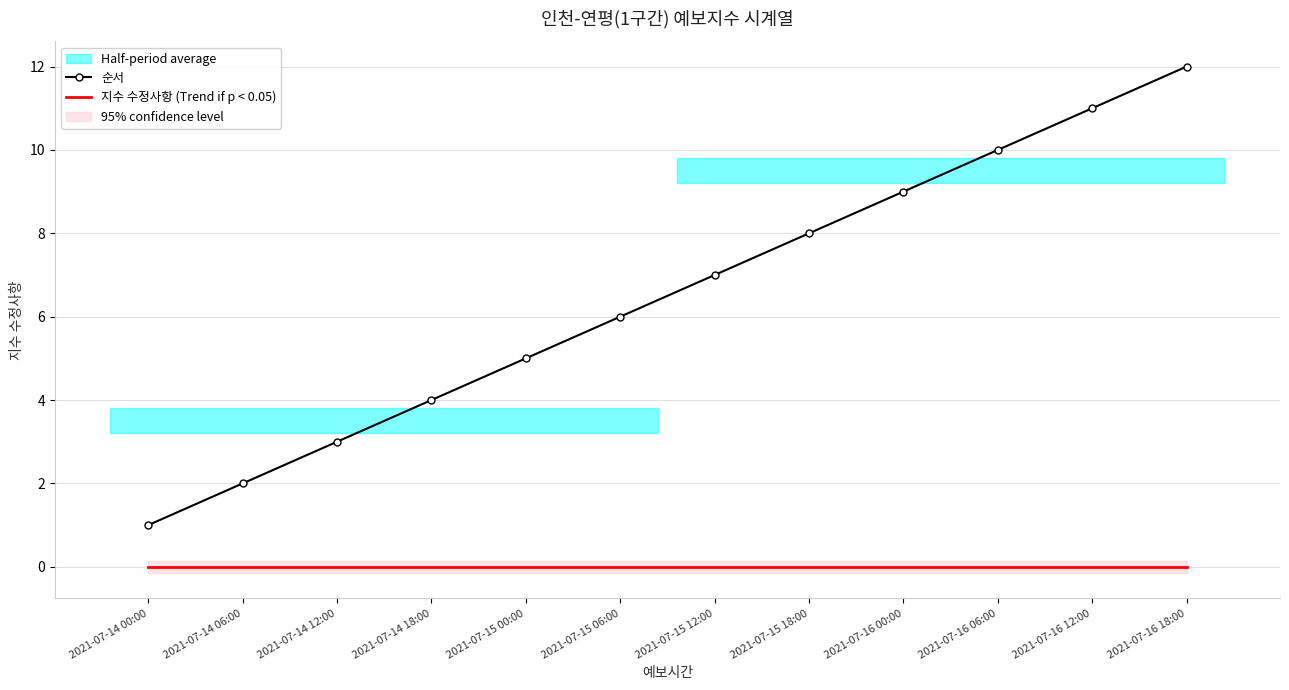

True or false: 지수 수정사항 (Trend if p < 0.05) has a value of 0 at 2021-07-15 18:00.

True